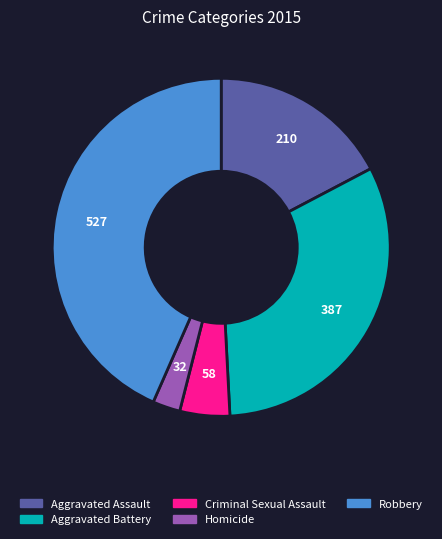

Rank the categories by value from highest to lowest.

Robbery, Aggravated Battery, Aggravated Assault, Criminal Sexual Assault, Homicide